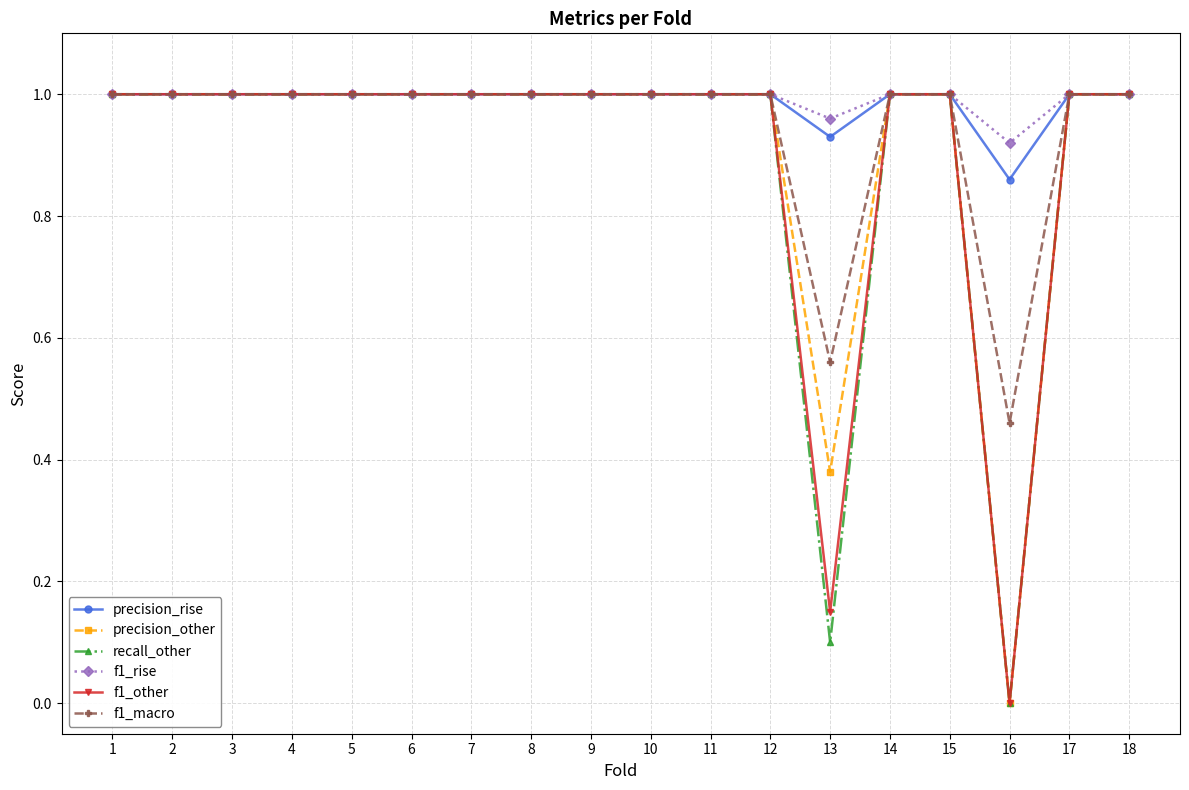

Is it true that precision_rise equals 1.0 at 3?

True